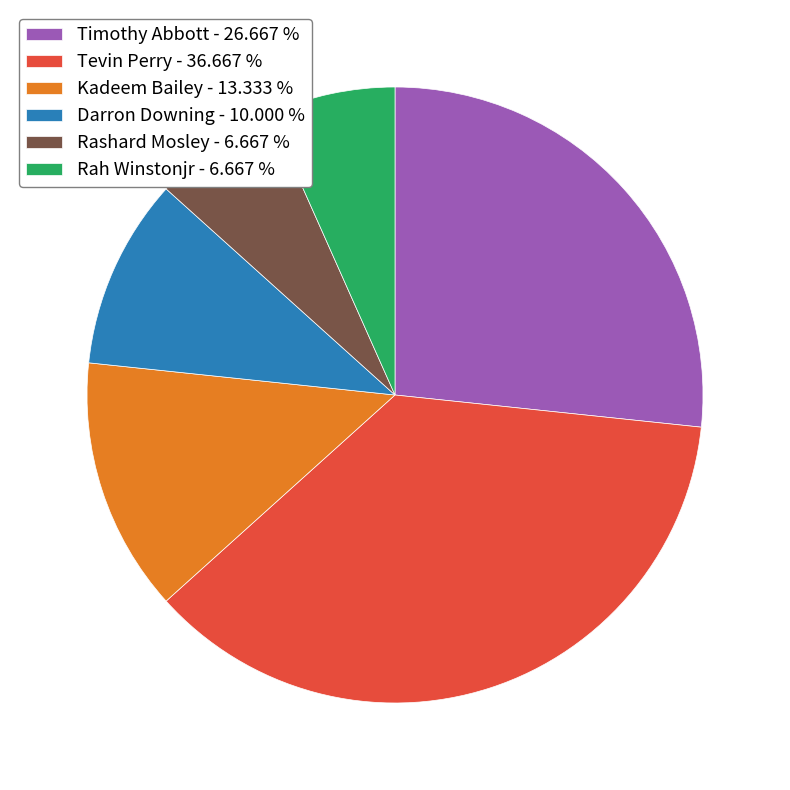

Is the sum of Kadeem Bailey - 13.333 % and Rashard Mosley - 6.667 % greater than half?

No